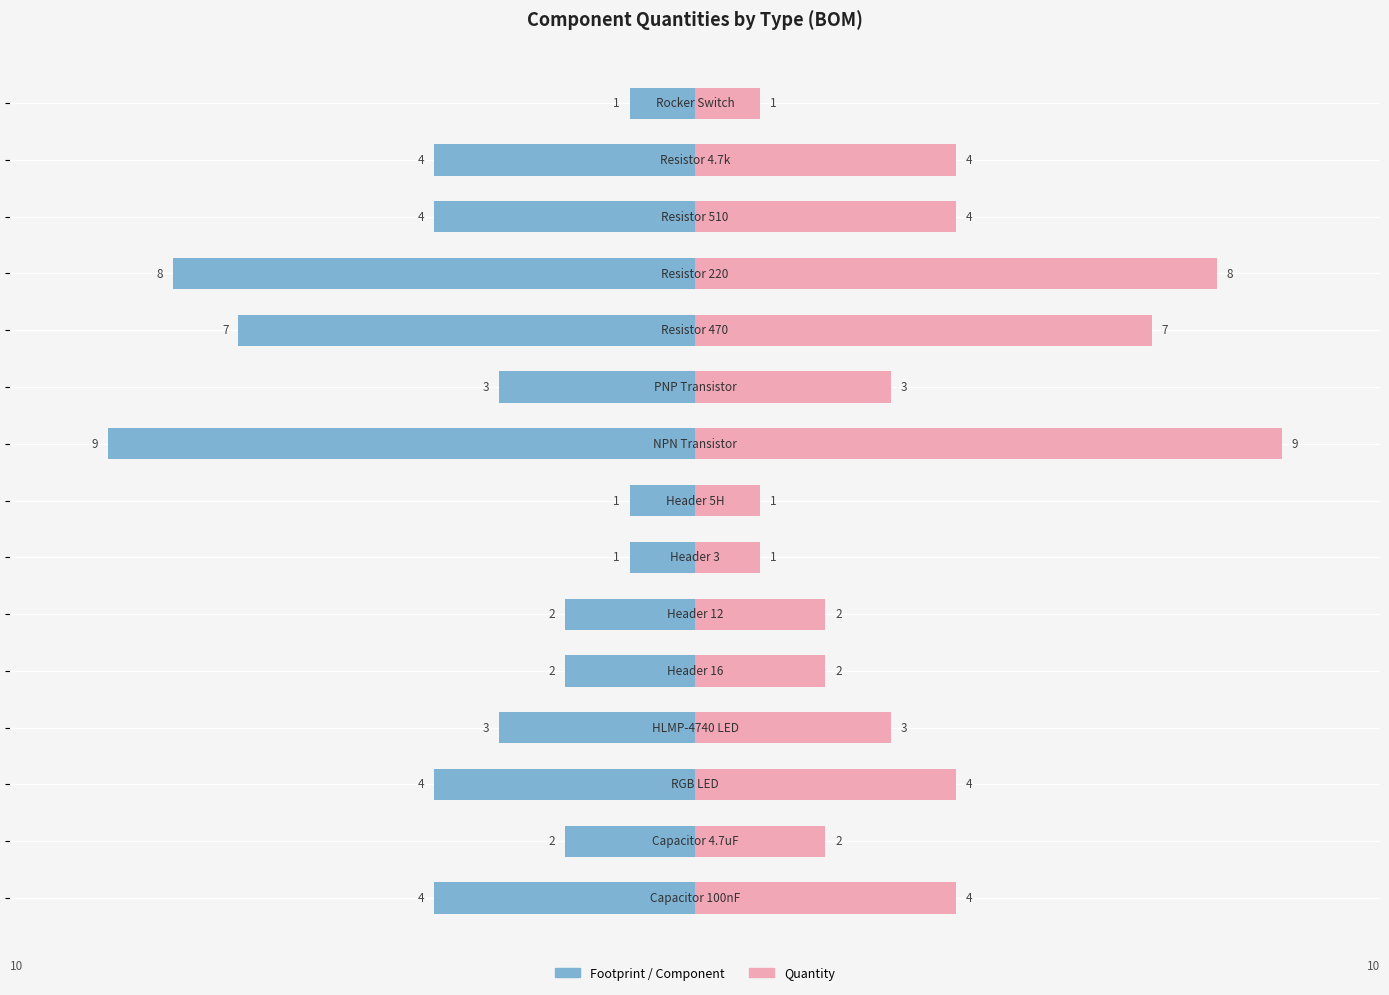

Between 1 and 7, which series saw the biggest shift?

Footprint / Component